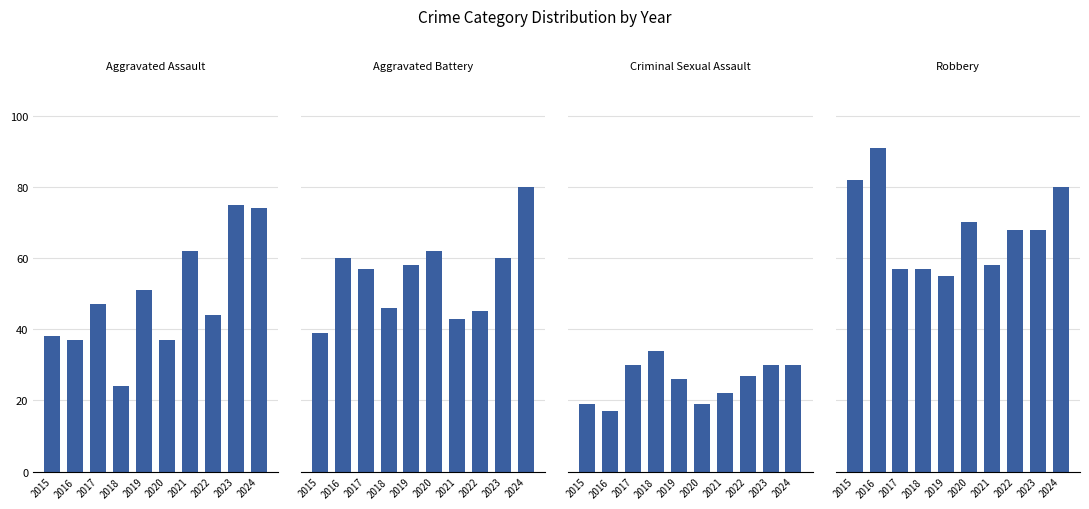

At 2016, list the series in order from largest to smallest.

Robbery, Aggravated Battery, Aggravated Assault, Criminal Sexual Assault